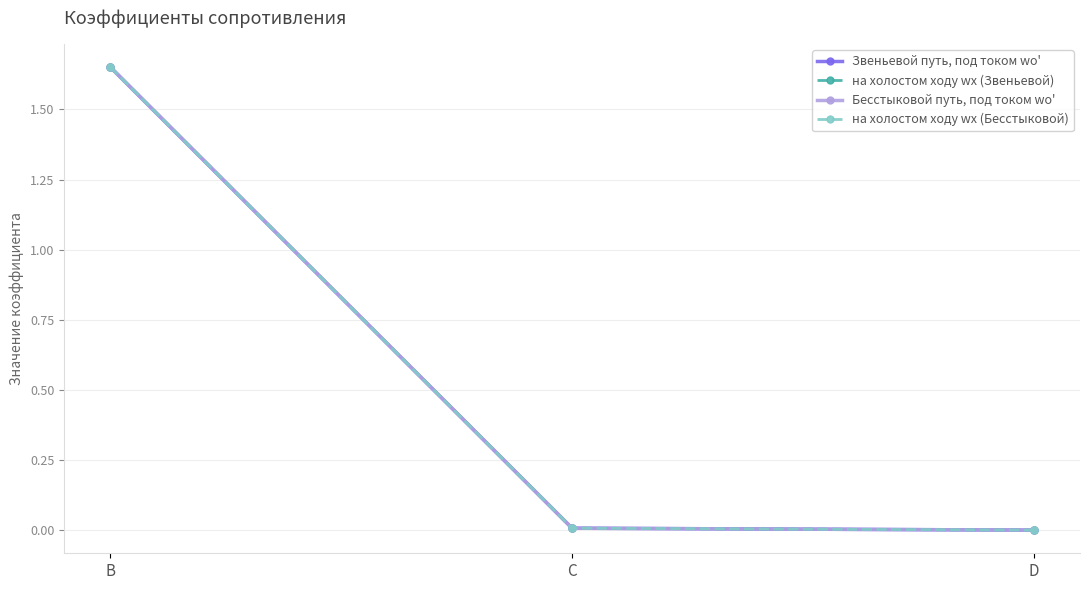

Does the chart have visible grid lines?

Yes